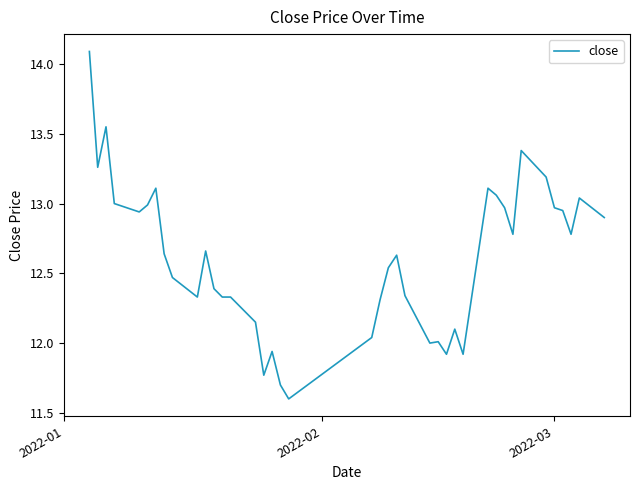

What is the difference between the maximum and minimum values?

2.5